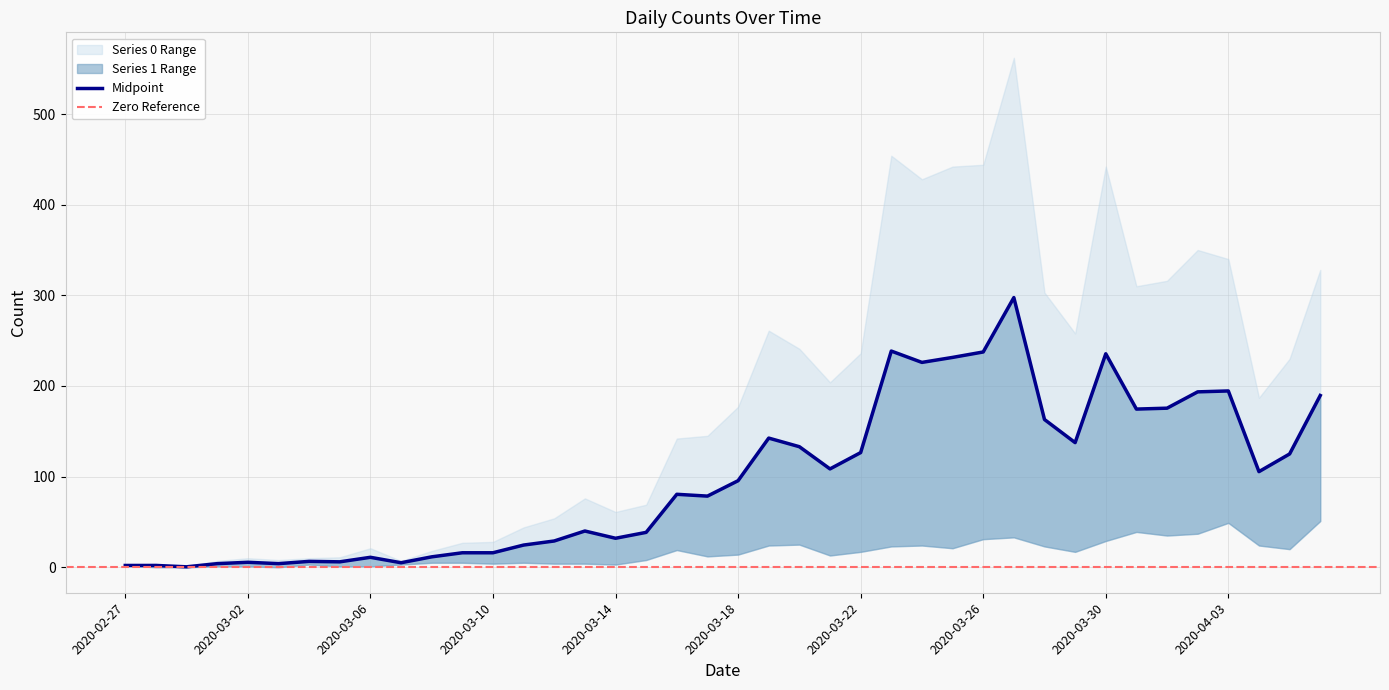

Reading left to right, list all the values displayed in this chart.

2020-02-27=2.0	2020-02-28=2.0	2020-02-29=0.5	2020-03-01=4.0	2020-03-02=5.5	2020-03-03=4.0	2020-03-04=6.5	2020-03-05=6.0	2020-03-06=11.0	2020-03-07=5.0	2020-03-08=11.5	2020-03-09=16.0	2020-03-10=16.0	2020-03-11=24.5	2020-03-12=29.0	2020-03-13=40.0	2020-03-14=32.0	2020-03-15=38.5	2020-03-16=80.5	2020-03-17=78.5	2020-03-18=95.5	2020-03-19=142.5	2020-03-20=133.0	2020-03-21=108.5	2020-03-22=126.5	2020-03-23=238.5	2020-03-24=226.0	2020-03-25=231.5	2020-03-26=237.5	2020-03-27=297.5	2020-03-28=163.0	2020-03-29=137.5	2020-03-30=235.5	2020-03-31=174.5	2020-04-01=175.5	2020-04-02=193.5	2020-04-03=194.5	2020-04-04=105.5	2020-04-05=125.0	2020-04-06=189.5